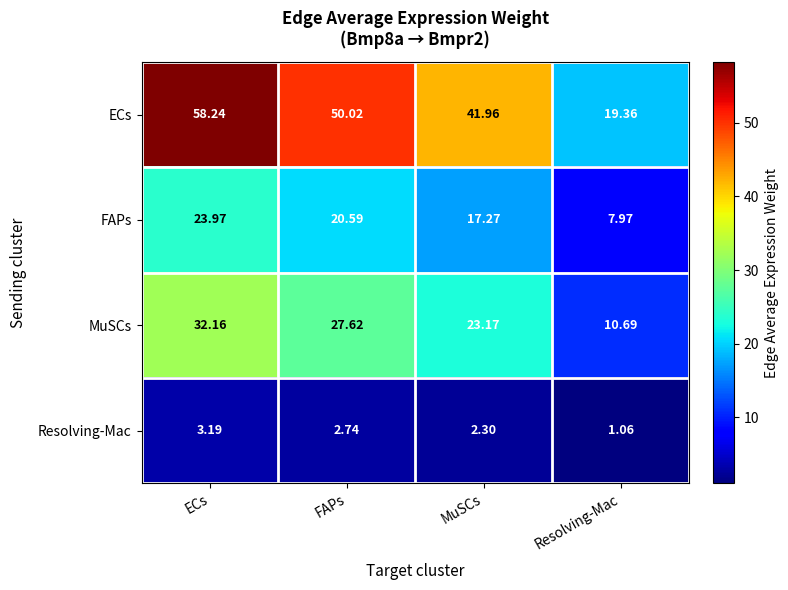

At which label does ECs first exceed 50?

ECs